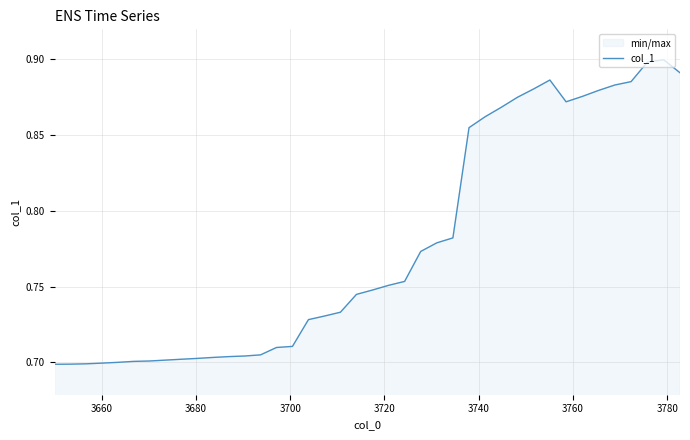

Reading left to right, what are all the values shown in this chart?

0.7	0.7	0.7	0.7	0.7	0.7	0.7	0.7	0.7	0.7	0.7	0.7	0.7	0.7	0.7	0.7	0.7	0.7	0.7	0.7	0.7	0.8	0.8	0.8	0.8	0.8	0.9	0.9	0.9	0.9	0.9	0.9	0.9	0.9	0.9	0.9	0.9	0.9	0.9	0.9